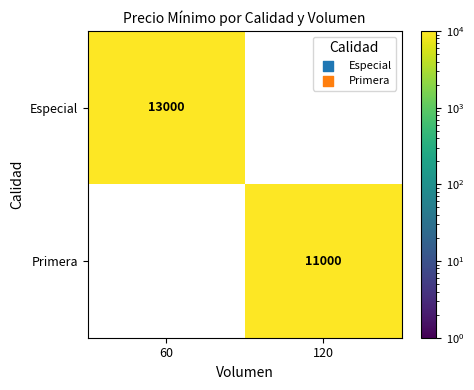

At how many categories does at least one series exceed 12840?

1